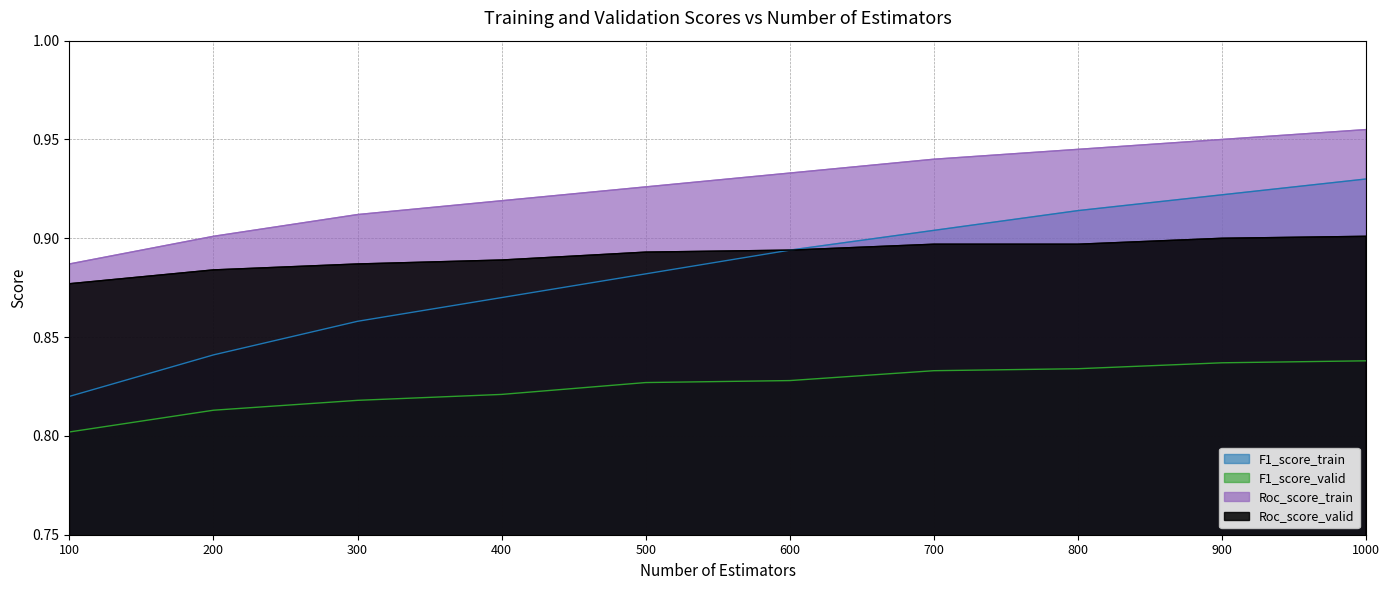

What are all the series names shown in the legend?

F1_score_train, F1_score_valid, Roc_score_train, Roc_score_valid